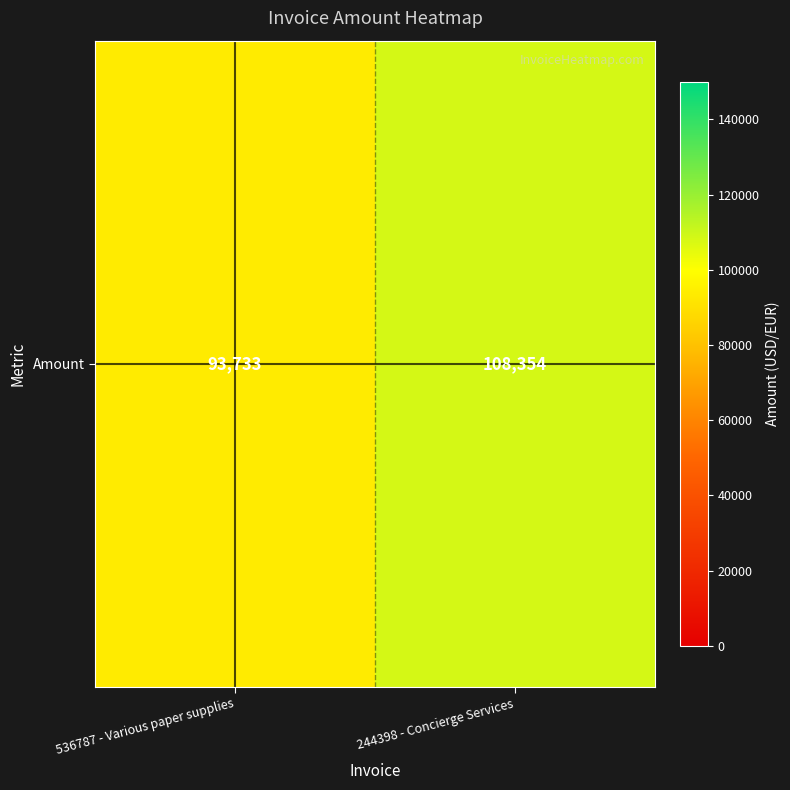

Between 244398 - Concierge Services and 536787 - Various paper supplies, which is larger?

244398 - Concierge Services